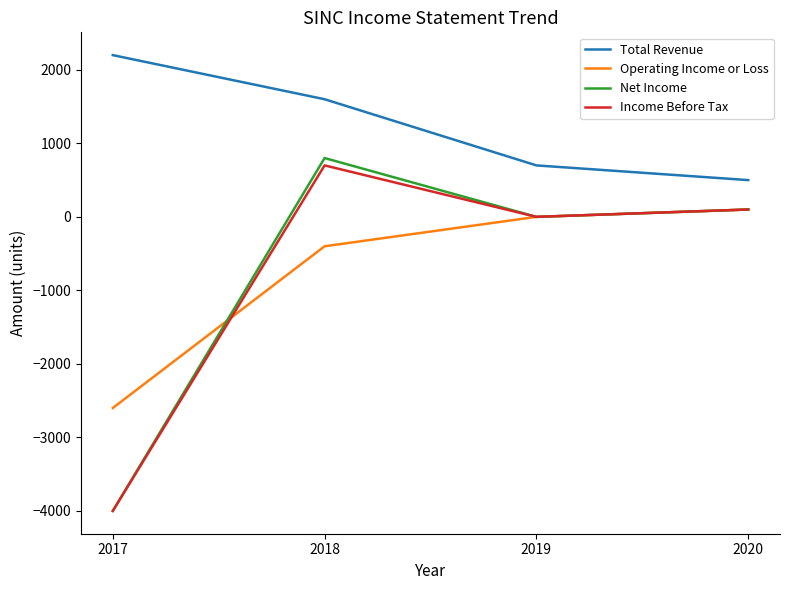

What is the minimum value shown in the chart?

-4000